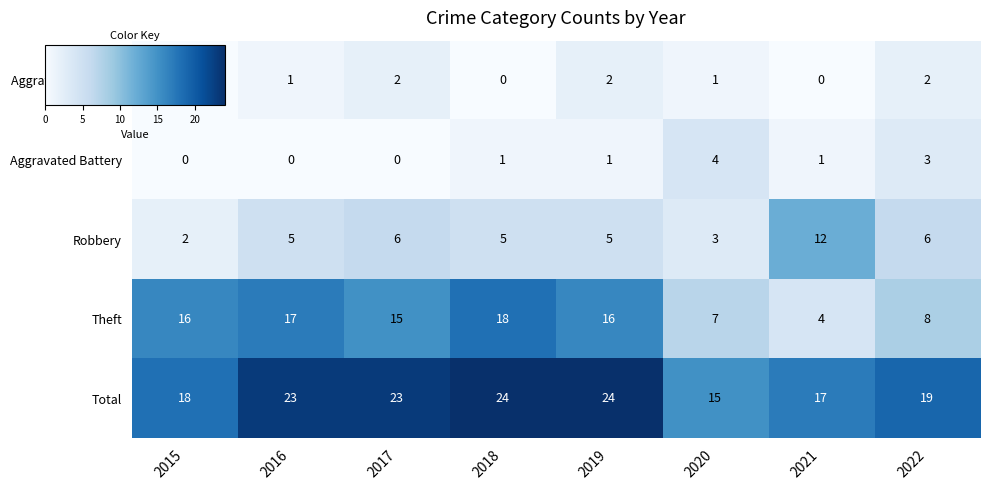

Count the Total values in the range 18 to 24.

6